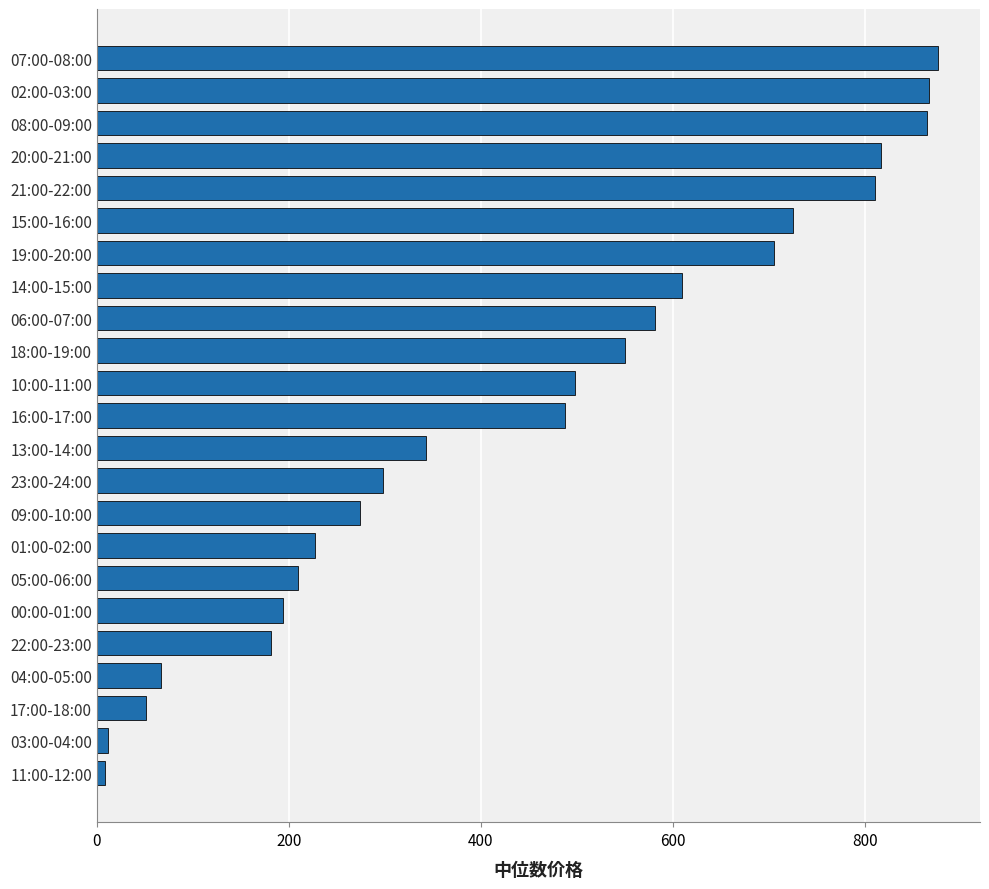

What is the maximum value shown in the chart?

875.8